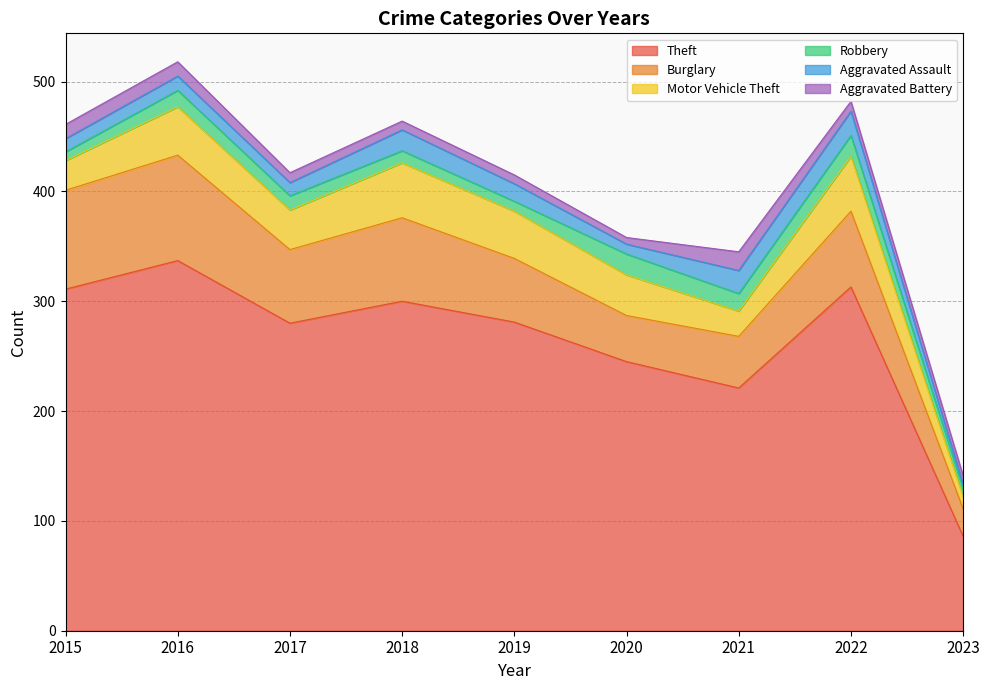

At which label is Burglary closest to 60?

2019